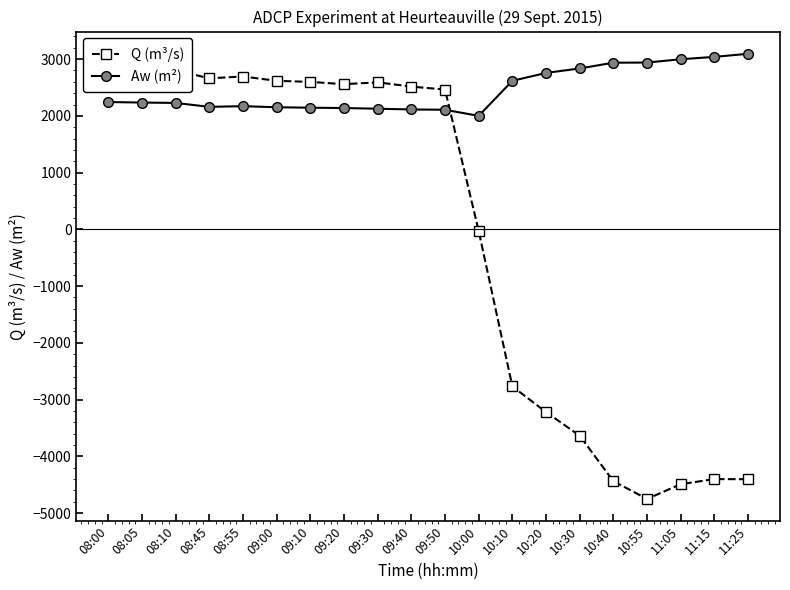

Is the value of Q (m³/s) at 11:05 greater than the value of Aw (m²) at 08:10?

No